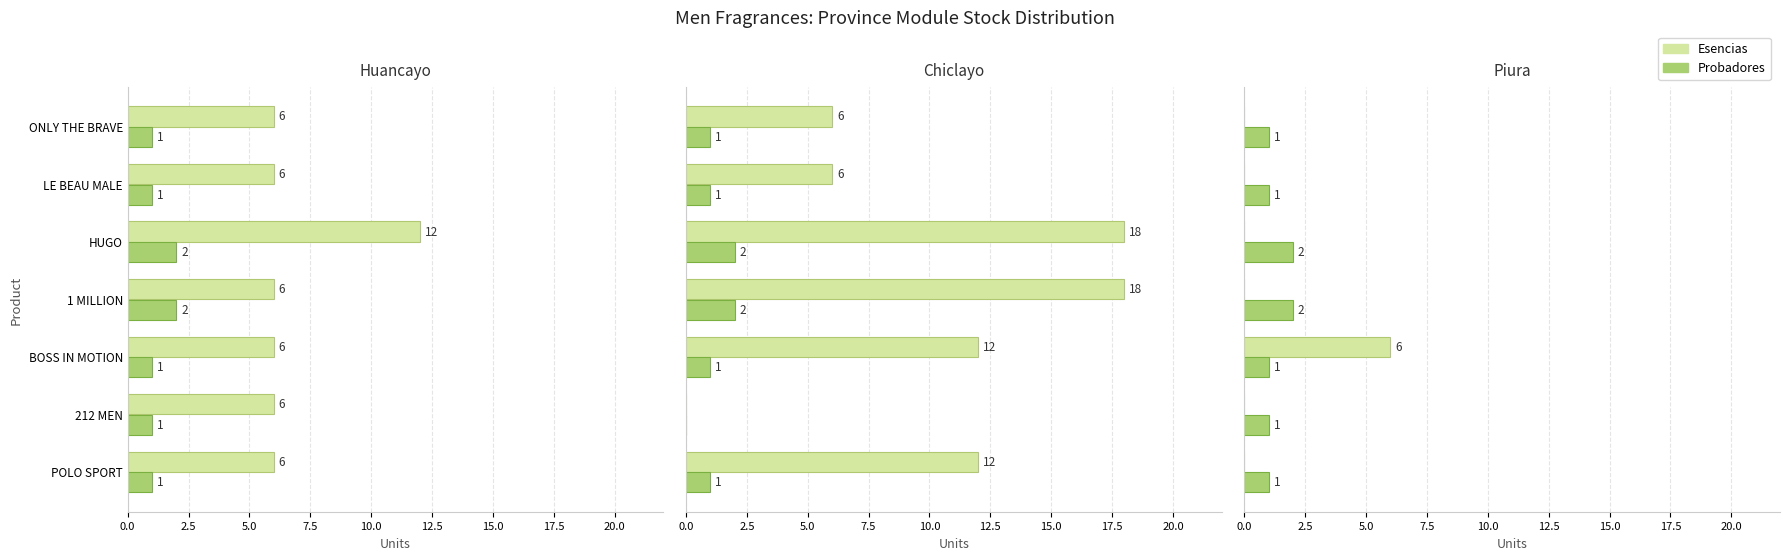

What is the difference between the second highest and minimum values in the Probadores series?

1